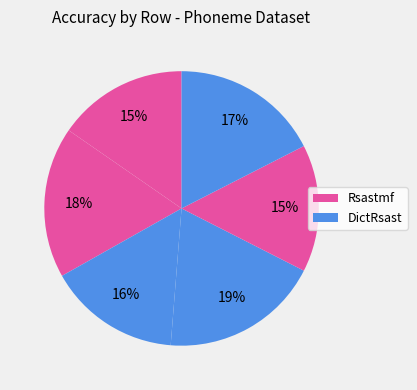

Does any single category account for the majority?

No